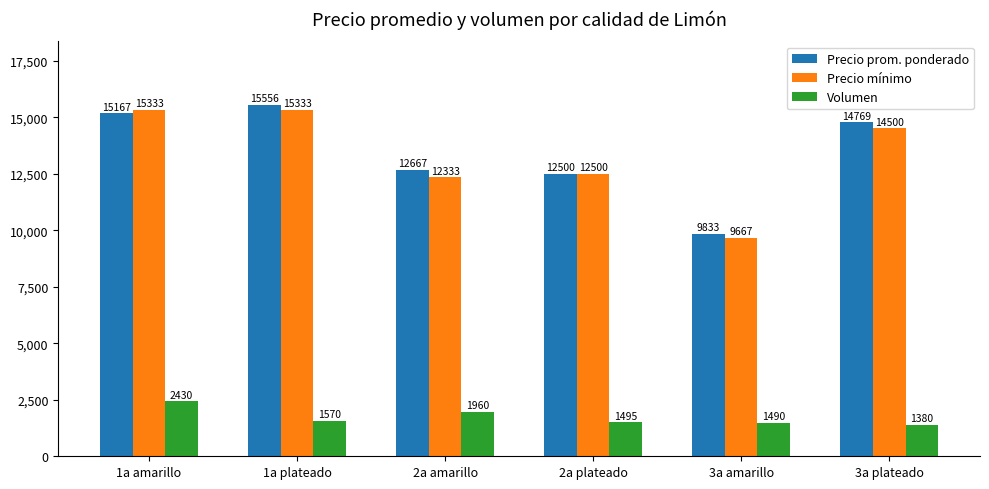

Which series changed the most between 1a amarillo and 3a plateado?

Volumen